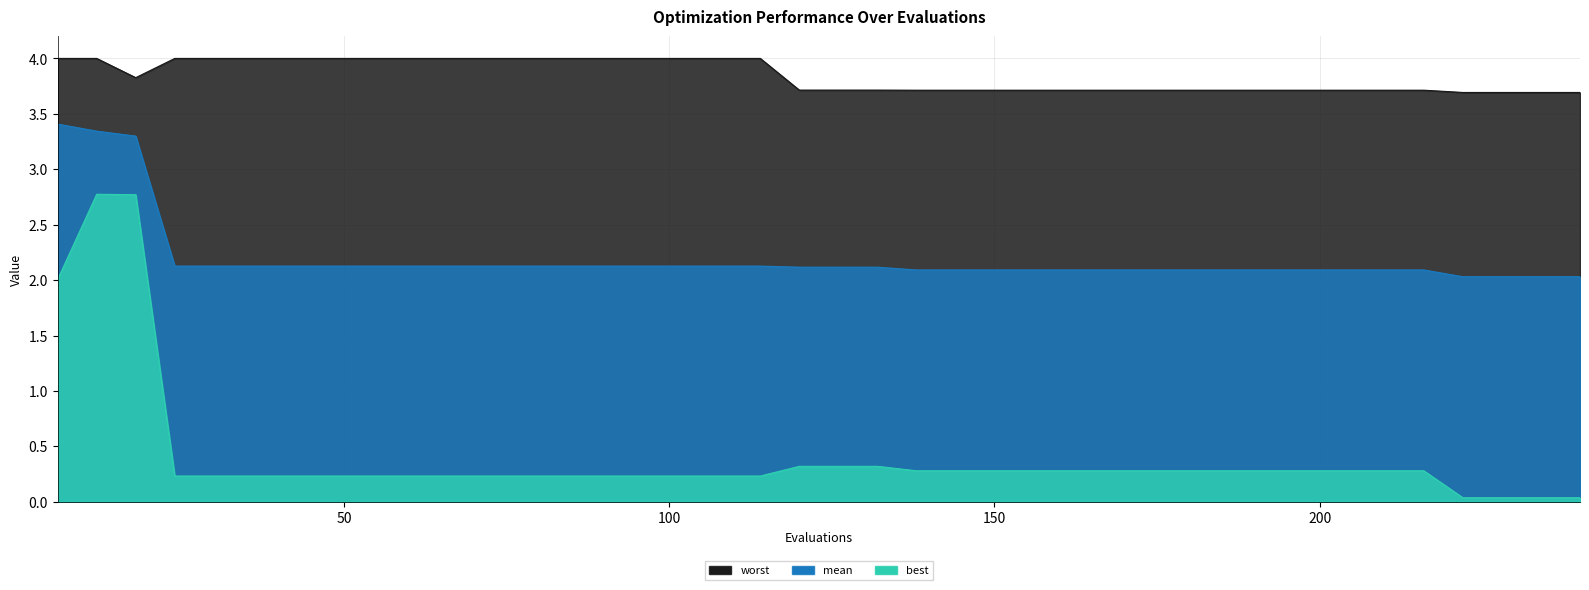

How many interior local valleys does the worst series have?

1